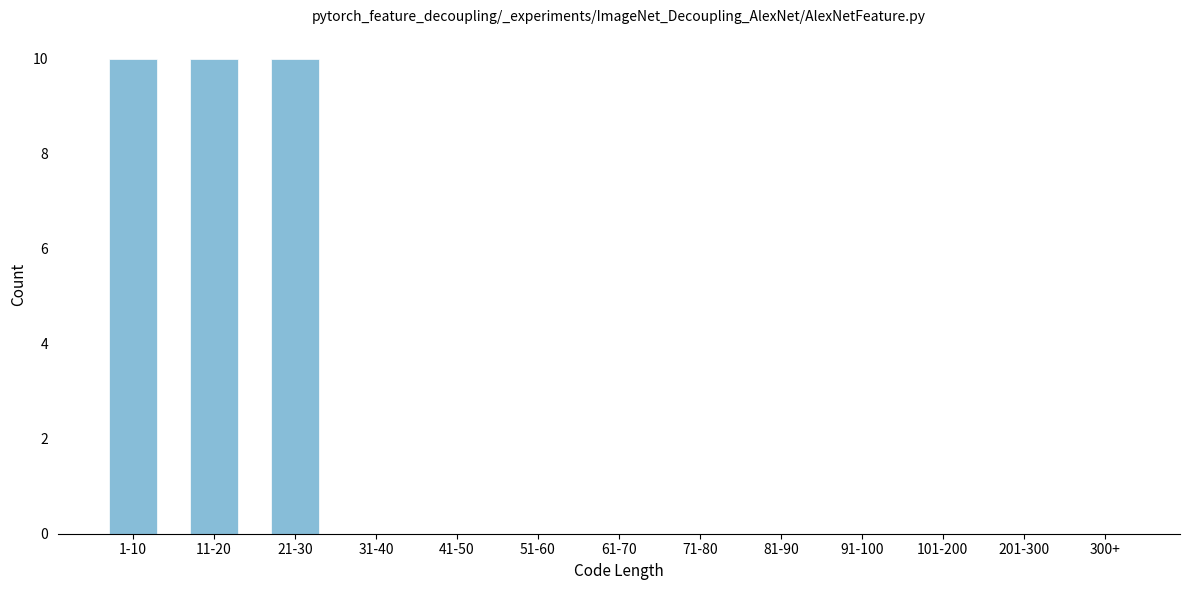

Reading left to right, transcribe all the data shown in this chart.

1-10=10	11-20=10	21-30=10	31-40=0	41-50=0	51-60=0	61-70=0	71-80=0	81-90=0	91-100=0	101-200=0	201-300=0	300+=0